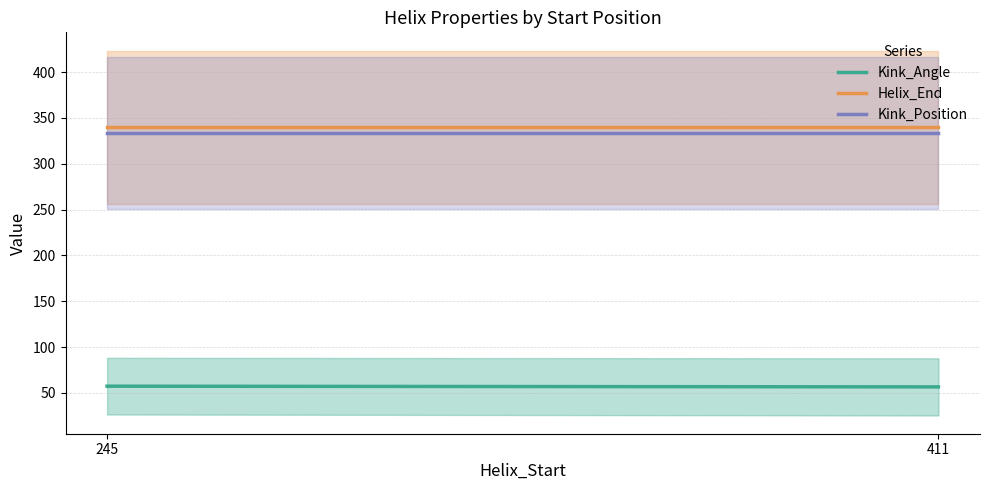

What is the difference between the Kink_Angle values at 245 and 411?

0.8